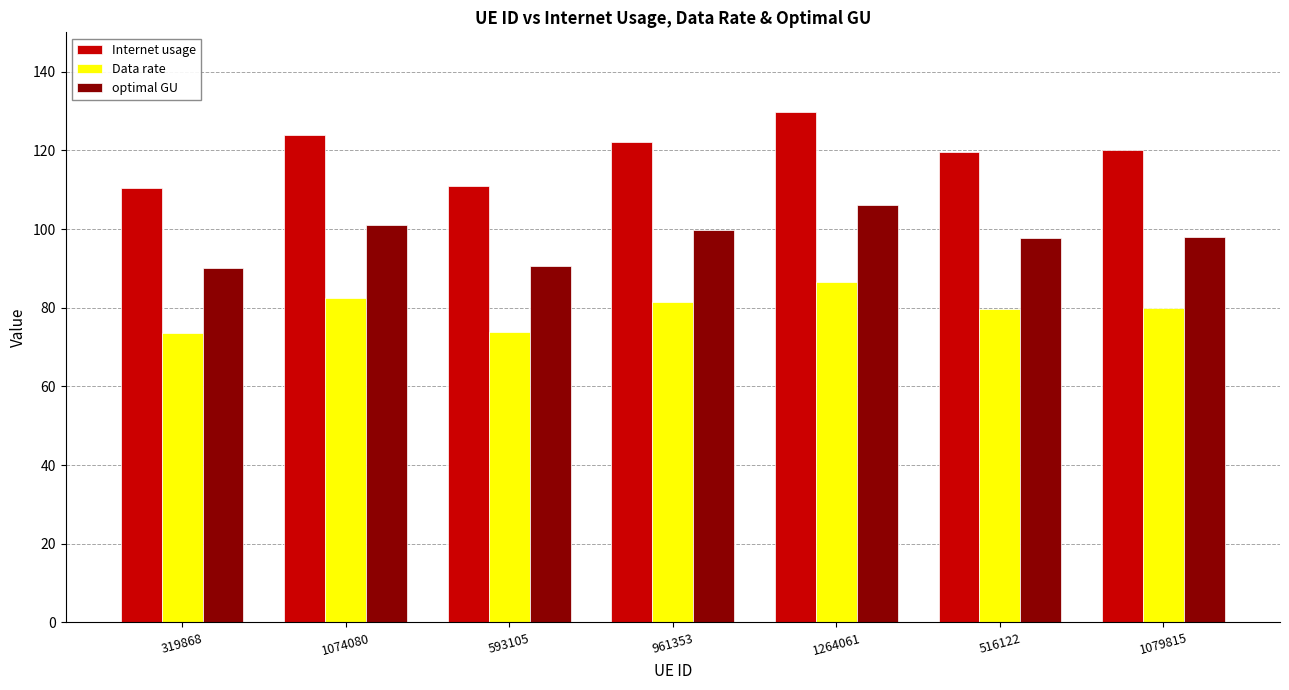

List the series in order of their peak value, highest first.

Internet usage, optimal GU, Data rate